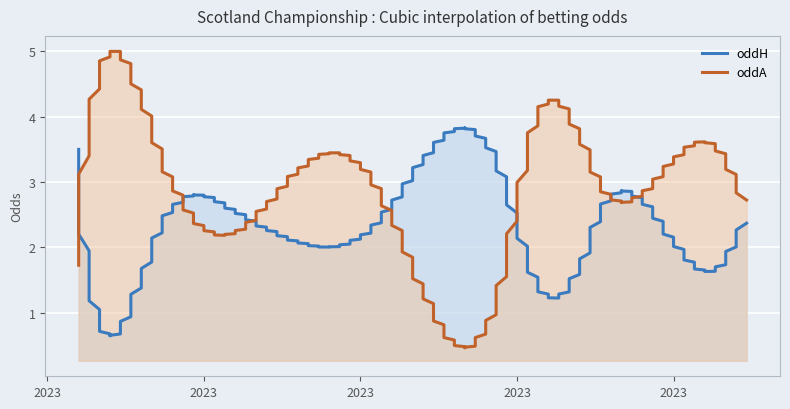

What is the spread (max minus min) of values at 15?

0.9